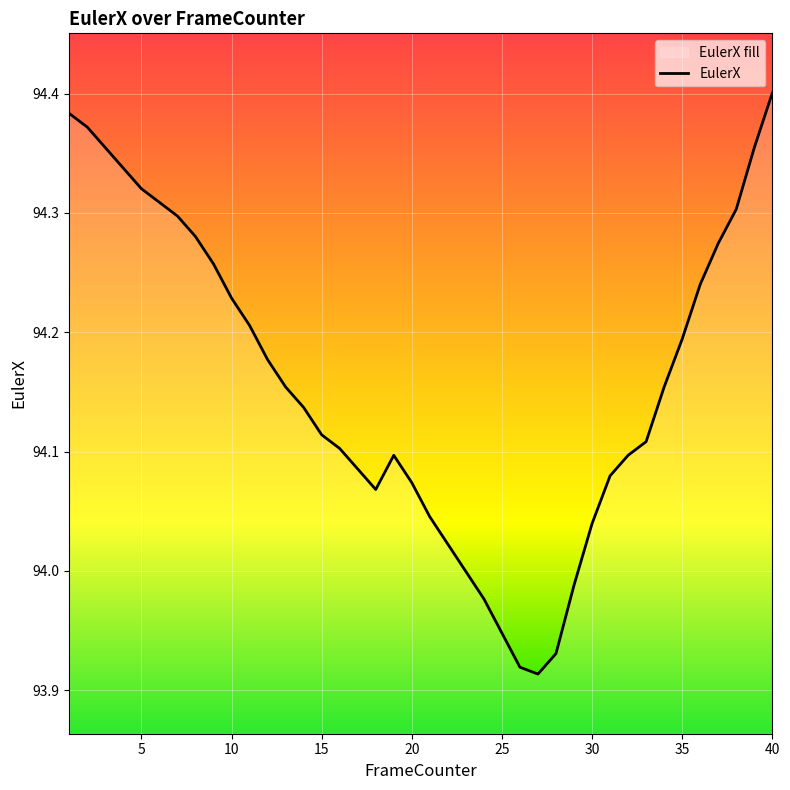

True or false: the data shows 143.3 at 5.

False